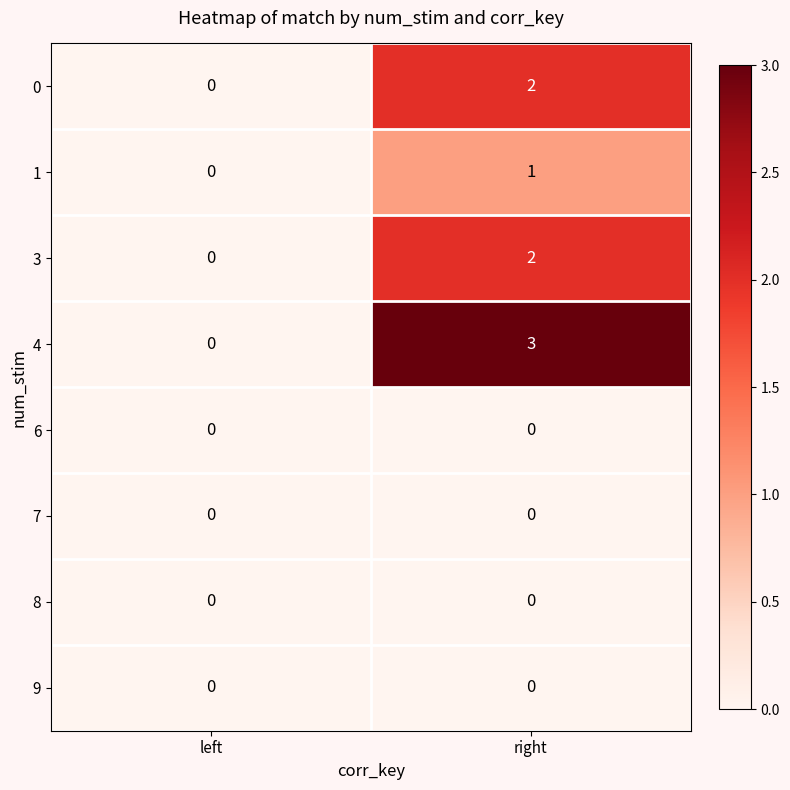

Reading right to left, what are all the values shown in this chart?

0: 2	0
1: 1	0
3: 2	0
4: 3	0
6: 0	0
7: 0	0
8: 0	0
9: 0	0